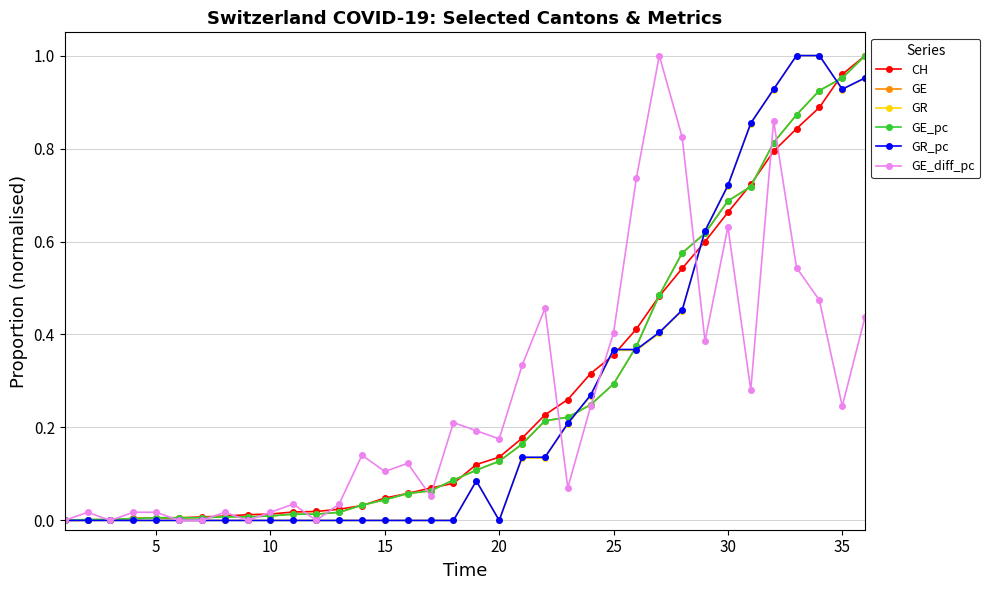

In GE_diff_pc, how many points are lower than both neighbors (excluding endpoints)?

10